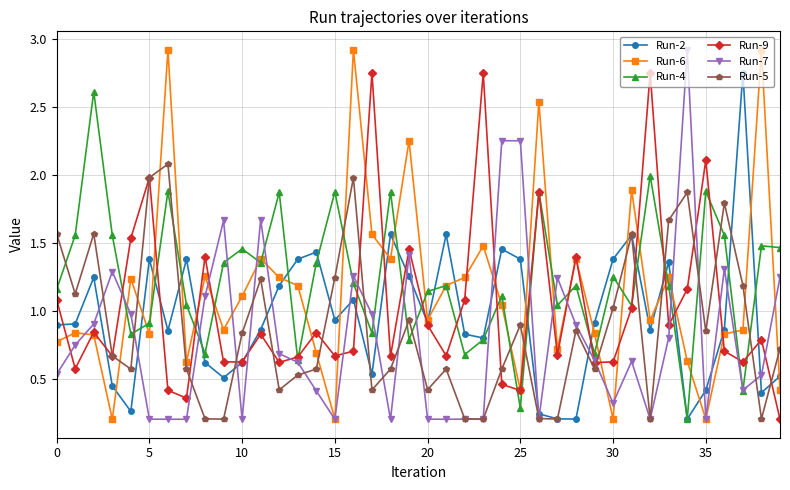

What is the highest value of the Run-4 series?

2.6